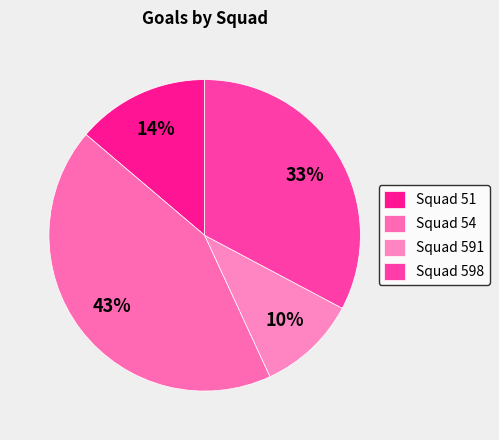

How many segments does this pie chart have?

4